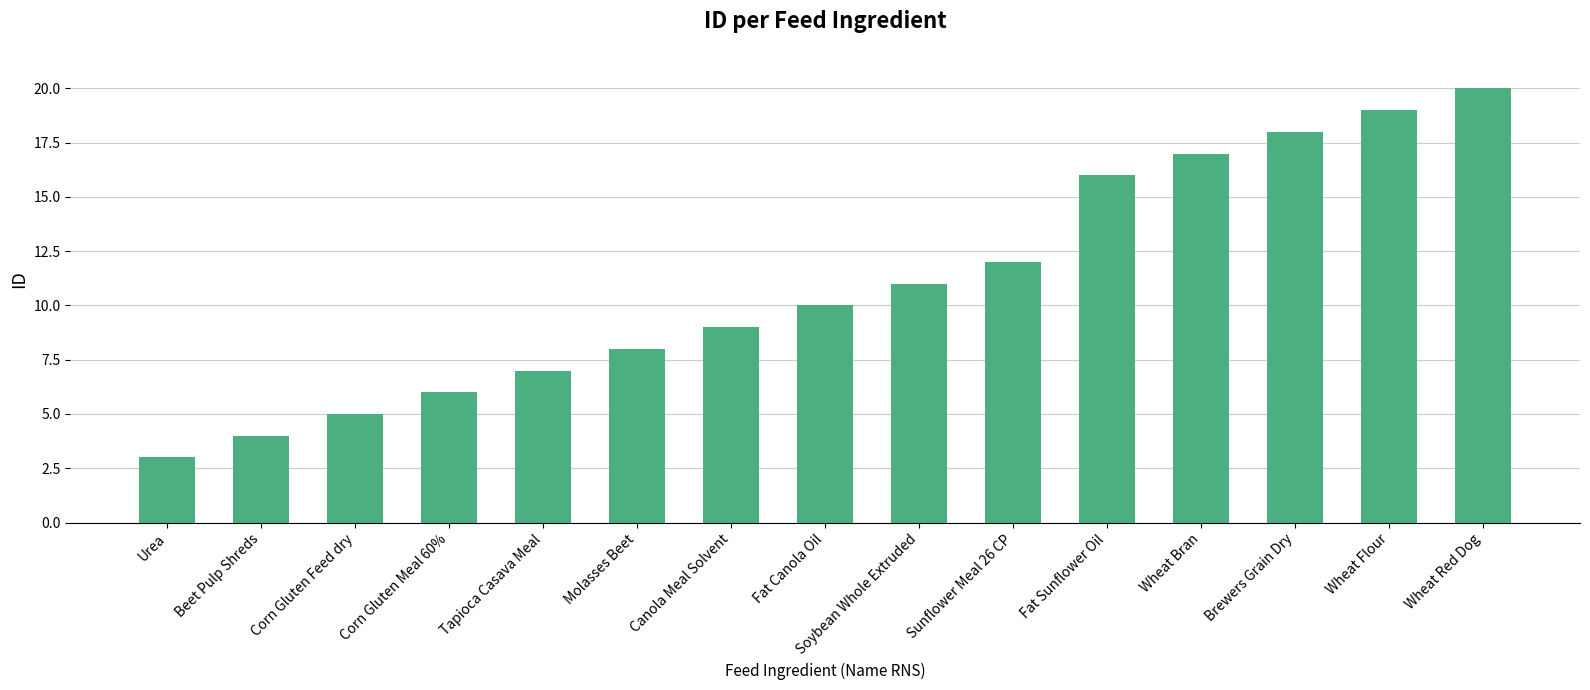

What is the value of the 3rd bar from the left?

5